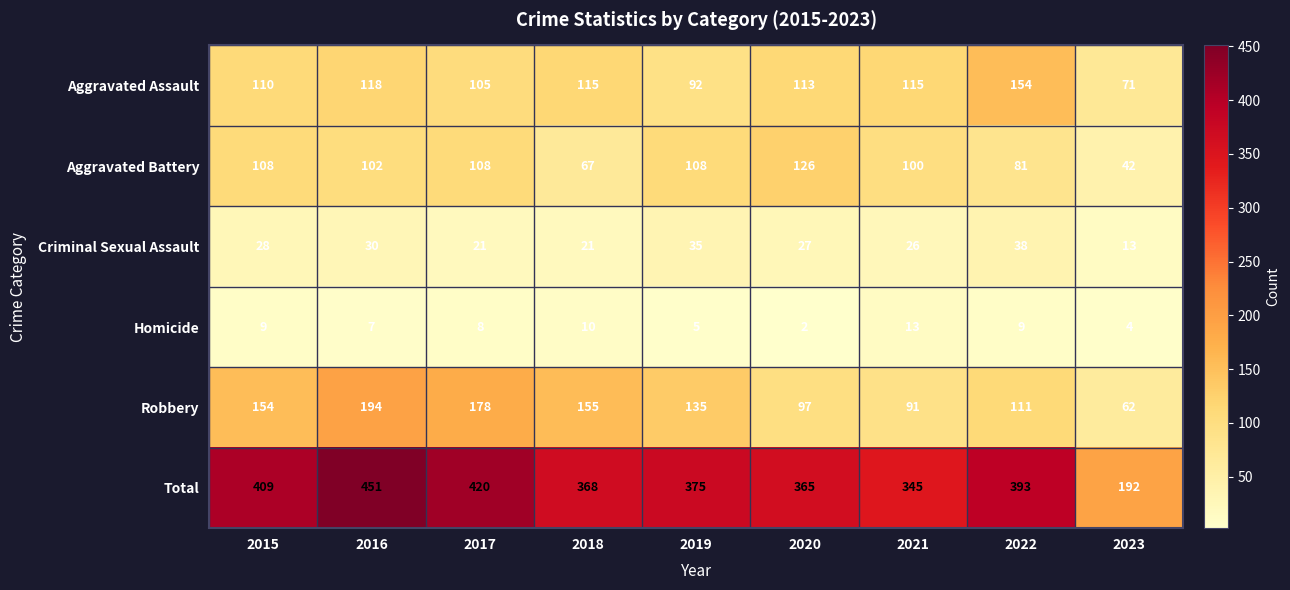

At 2021, list the series in order from largest to smallest.

Total, Aggravated Assault, Aggravated Battery, Robbery, Criminal Sexual Assault, Homicide